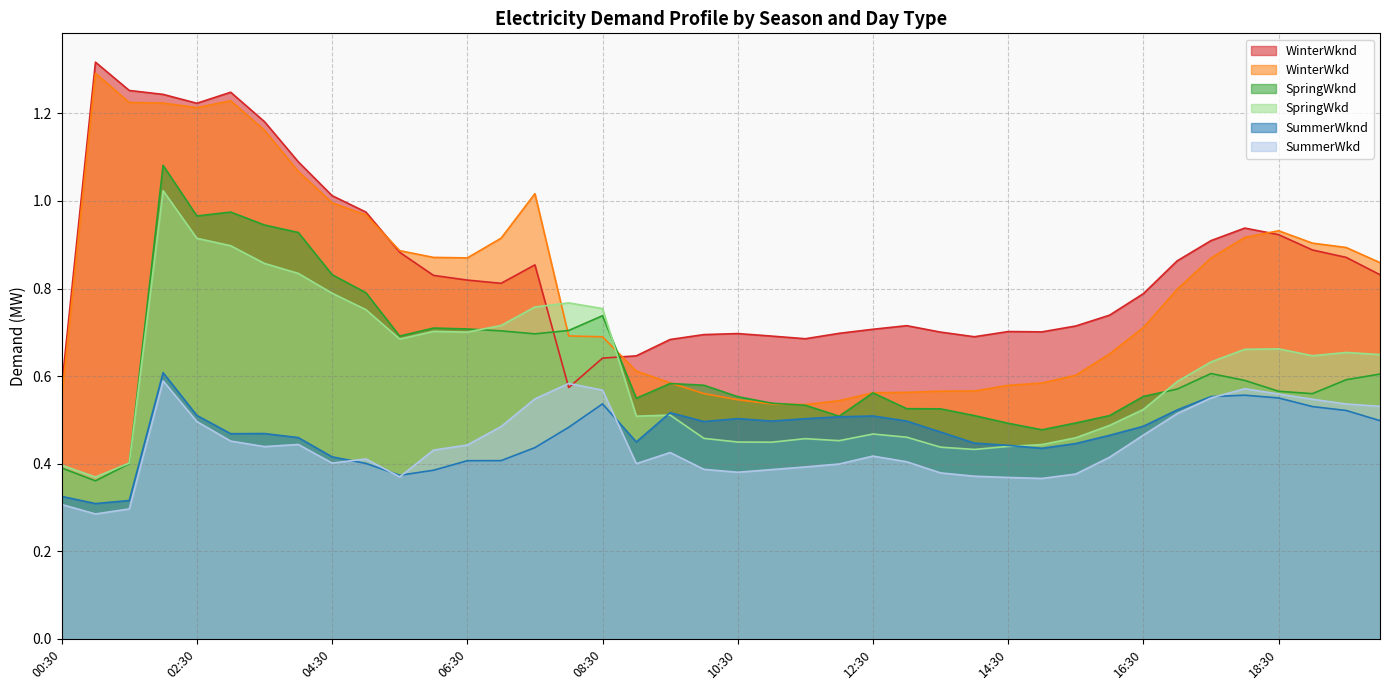

What position from the right is 17:30?

6